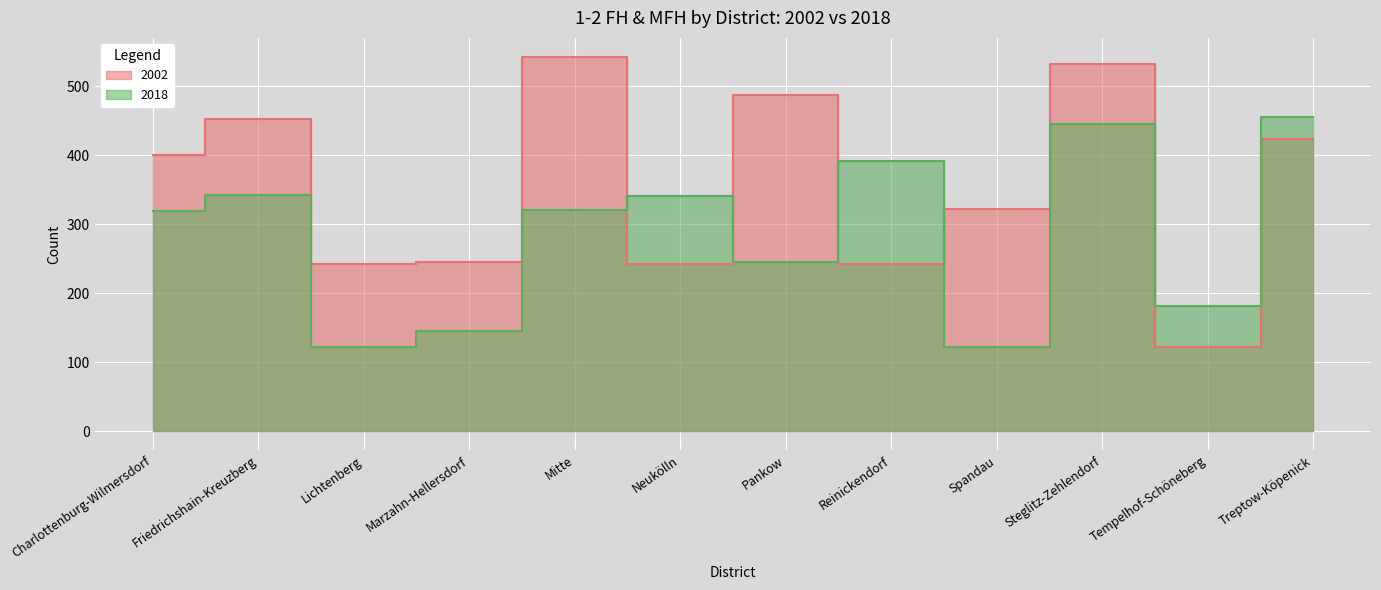

True or false: 2002 has more than 2 points higher than both neighbors.

True